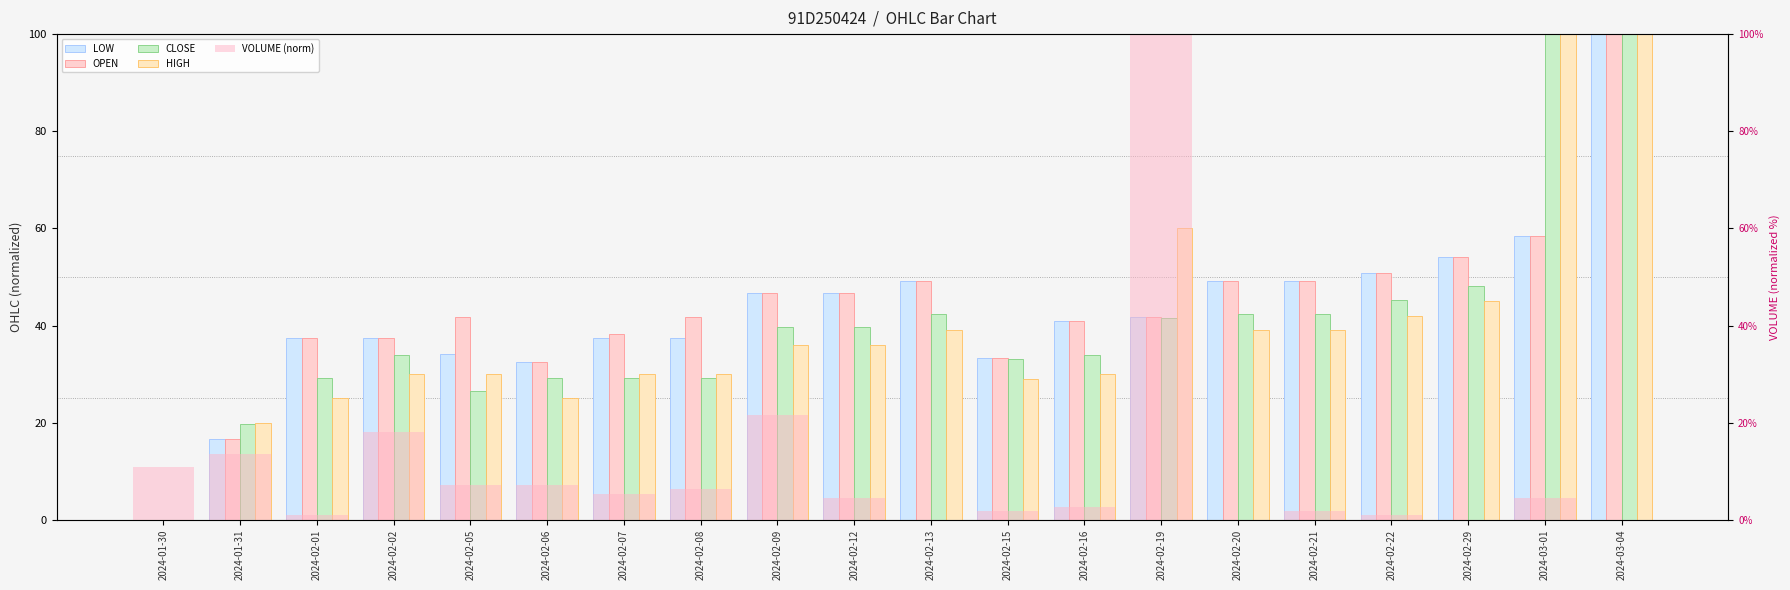

Is it true that HIGH equals 29.0 at 2024-02-15?

True